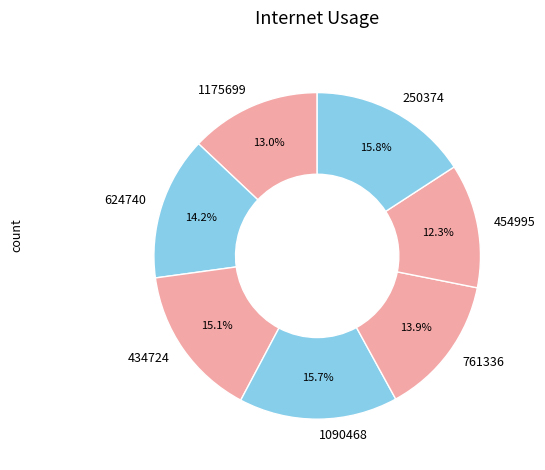

Which category has the smallest portion of the pie?

454995